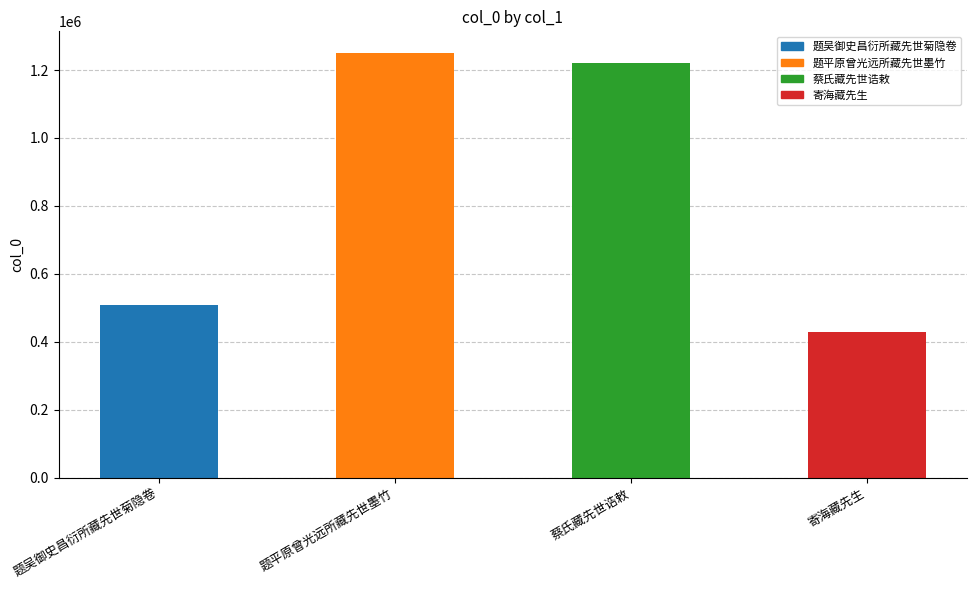

What is the difference between the values at 题吴御史昌衍所藏先世菊隐卷 and 寄海藏先生?

79997